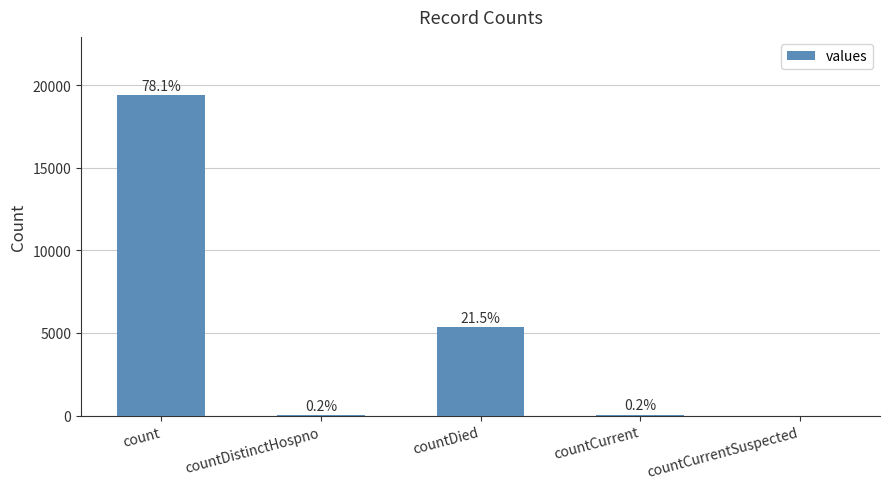

Are the bars horizontal?

No